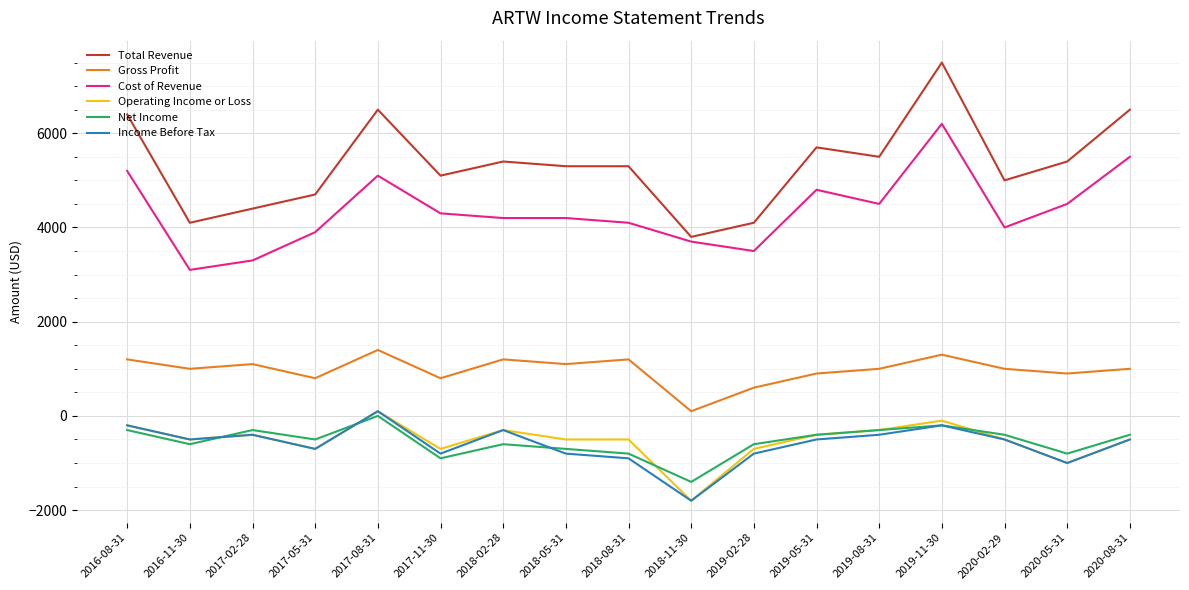

What is the total value across all series at 2018-05-31?

8600